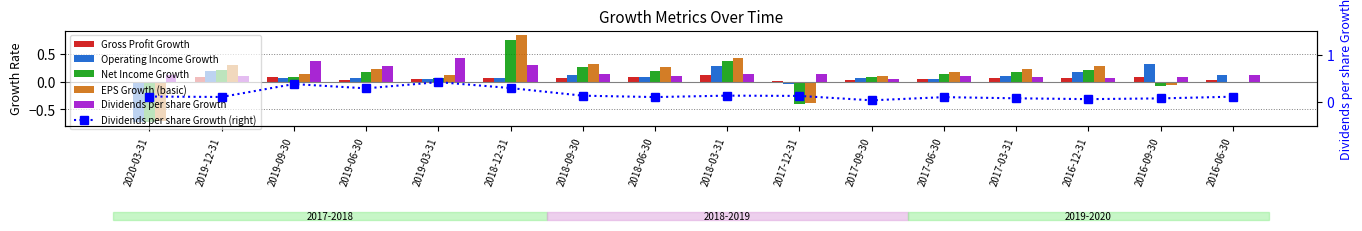

Does the chart contain stacked bars?

No